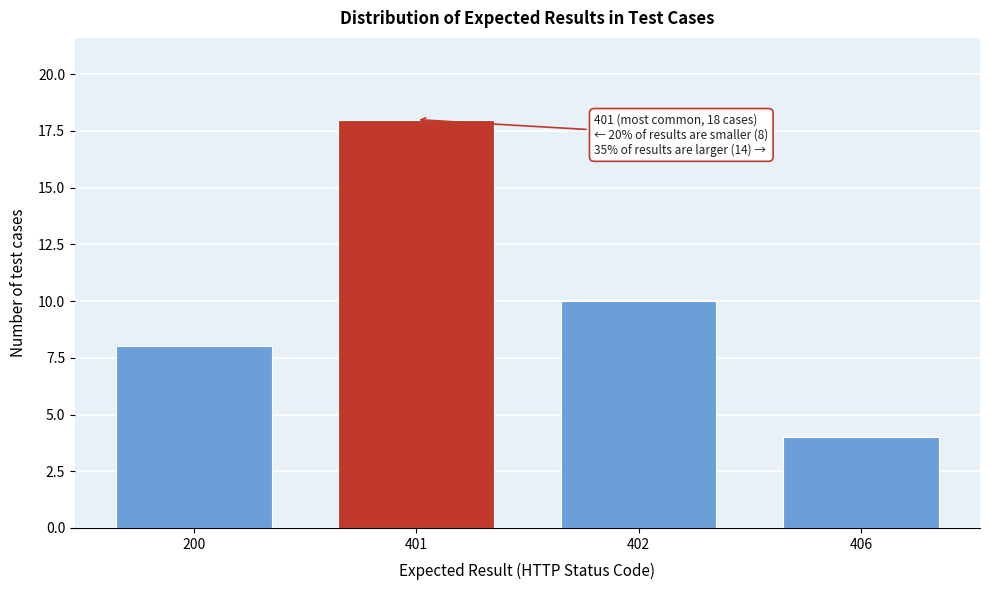

Reading left to right, transcribe all the data shown in this chart.

200=8	401=18	402=10	406=4